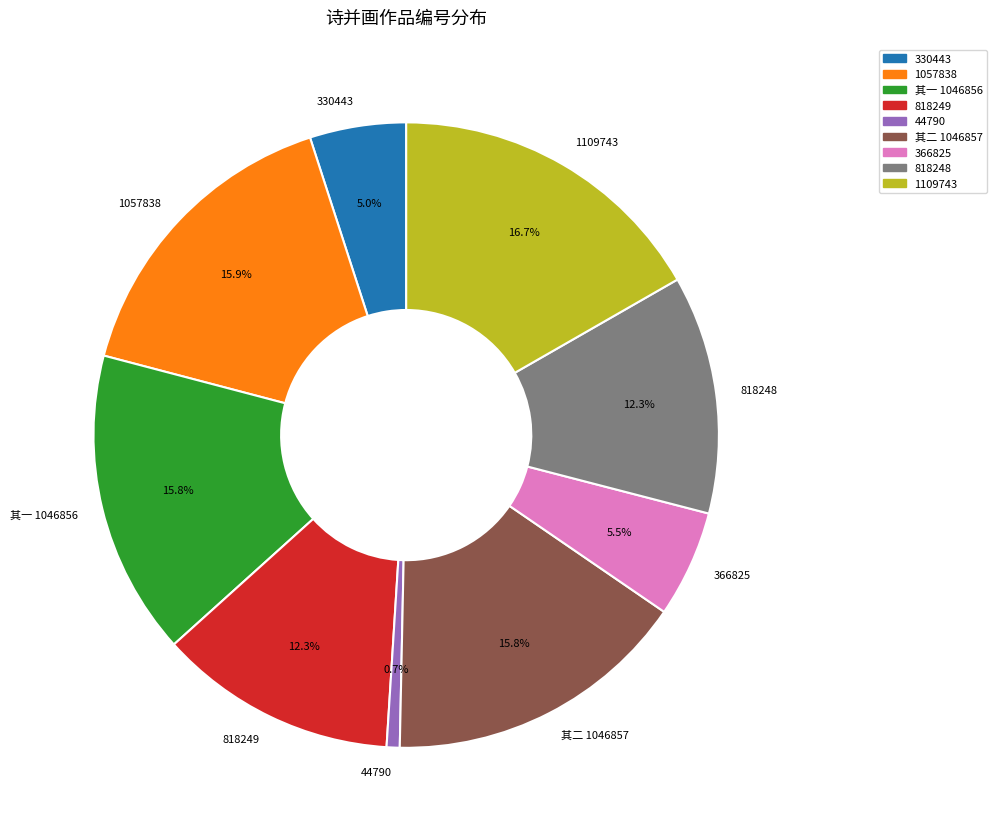

Between 330443 and 44790, which is larger?

330443